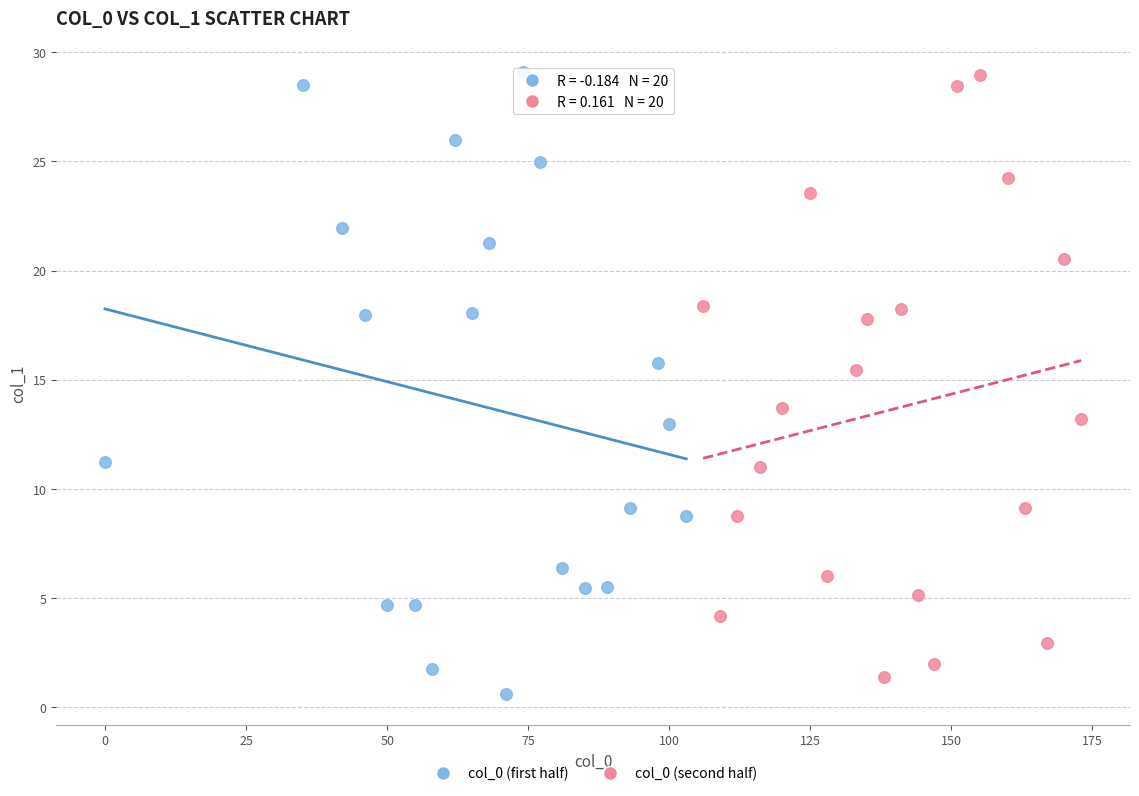

What are all the series names shown in the legend?

col_0 (first half), col_0 (second half)